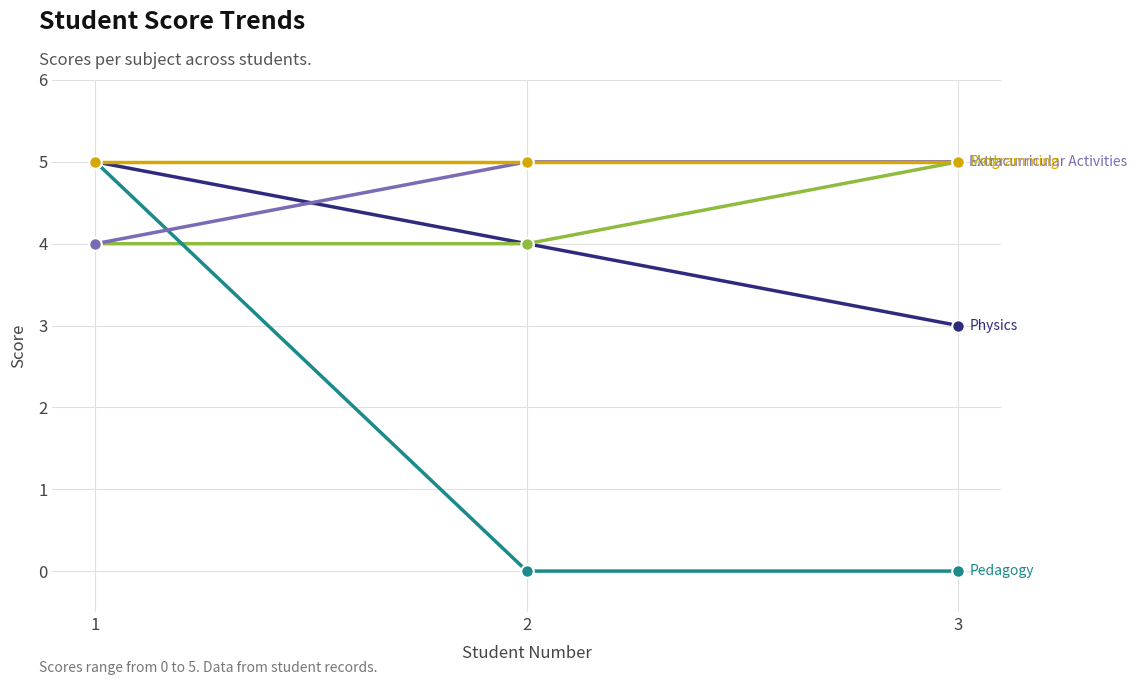

What is the total value across all series at 1?

23